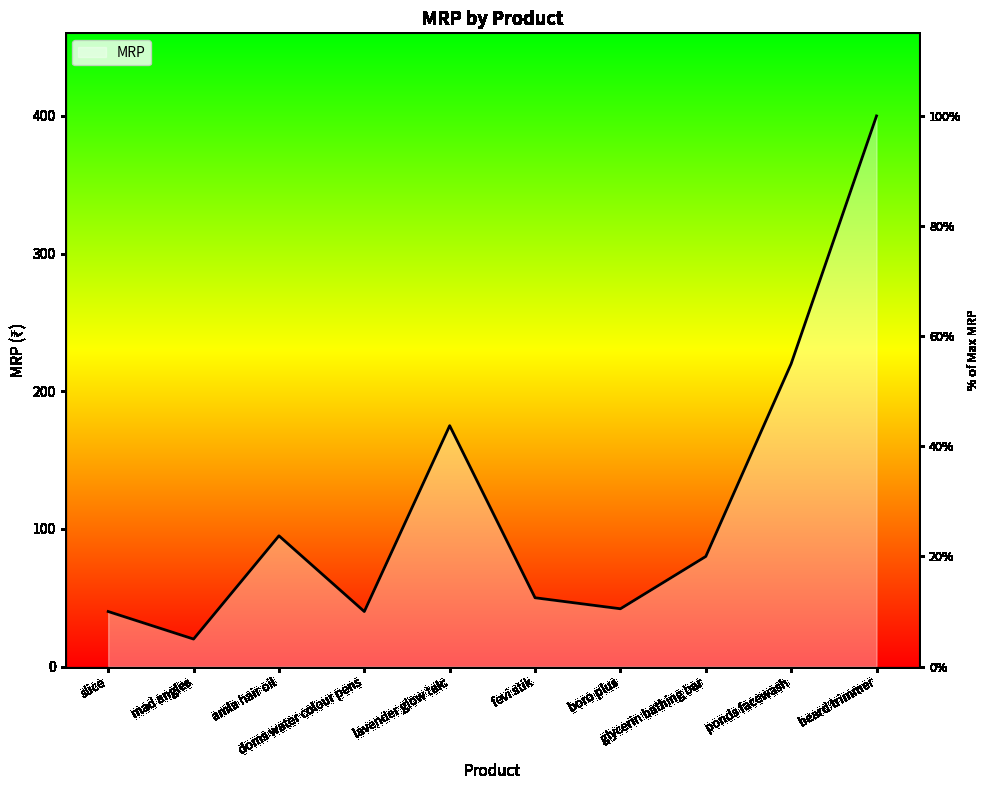

What is the ratio of the value at beard trimmer to the value at ponds facewash?

1.8